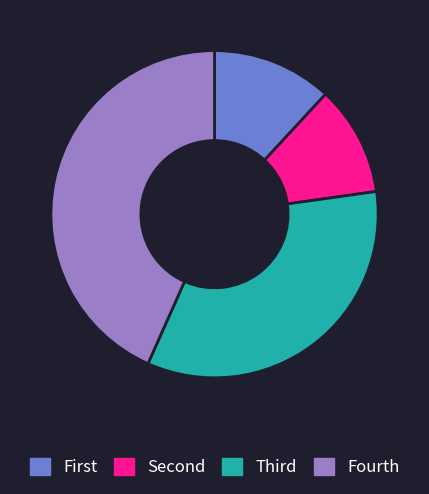

Is it true that Fourth is 50% of the pie?

False